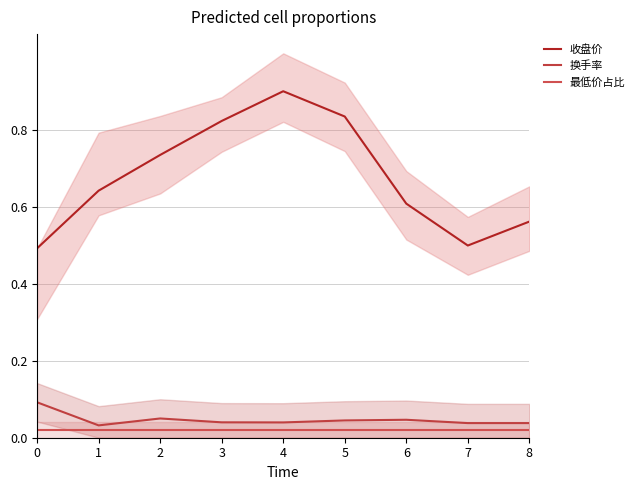

What is the average value of the 收盘价 series?

0.7